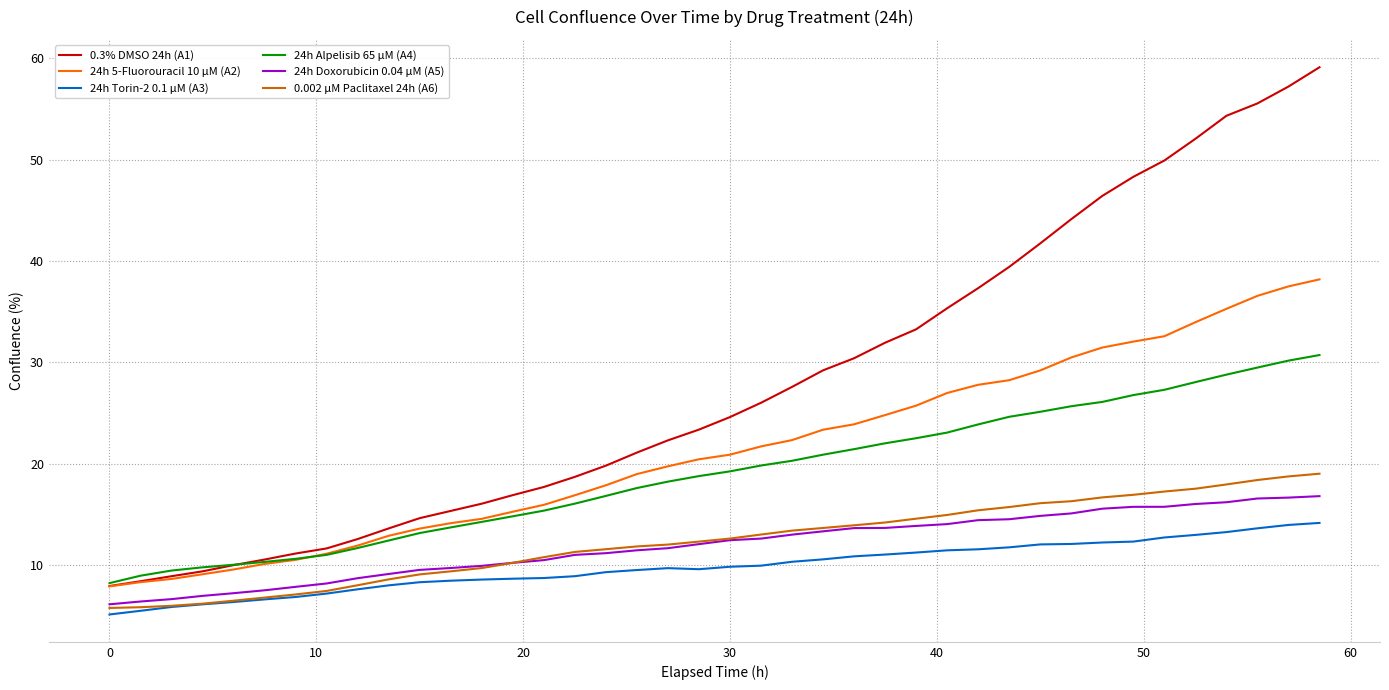

Which series has the largest total across all categories?

0.3% DMSO 24h (A1)